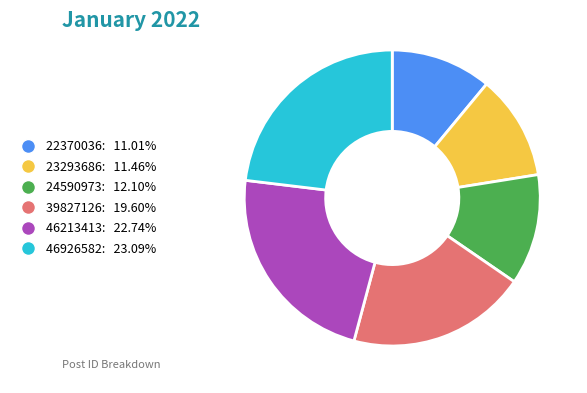

The 46926582 slice represents 15% of the pie. True or false?

False